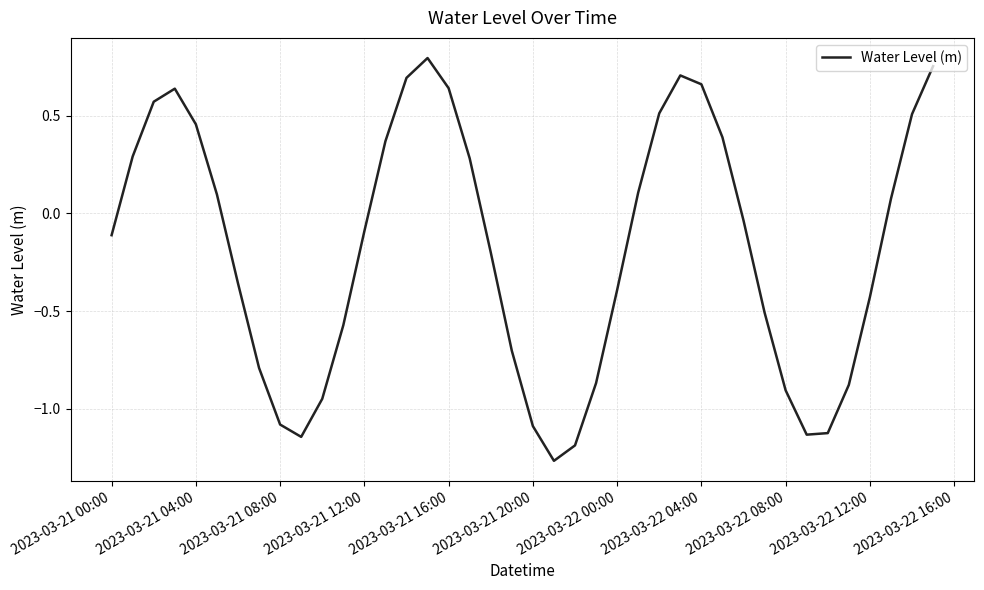

What is the difference between the maximum and minimum values?

2.1